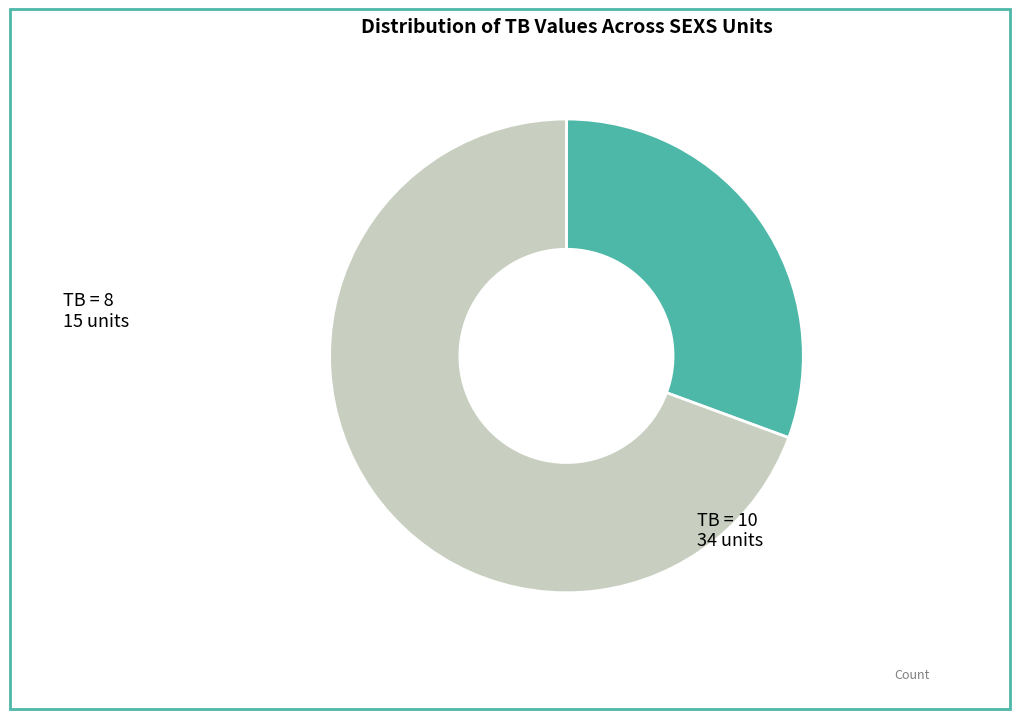

Is there a majority slice in this chart?

Yes